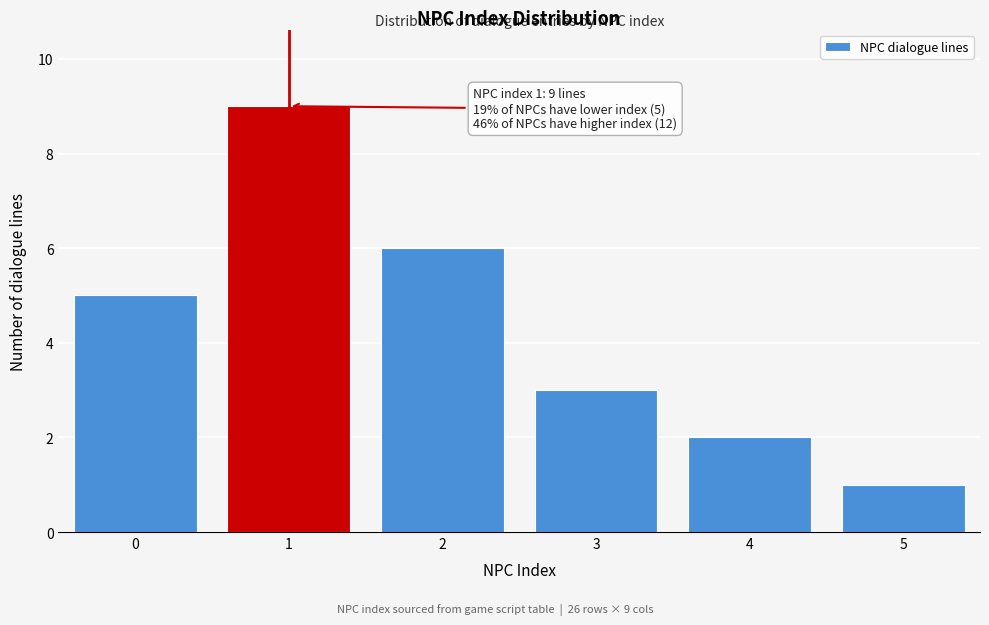

Reading left to right, transcribe all the data shown in this chart.

5	9	6	3	2	1